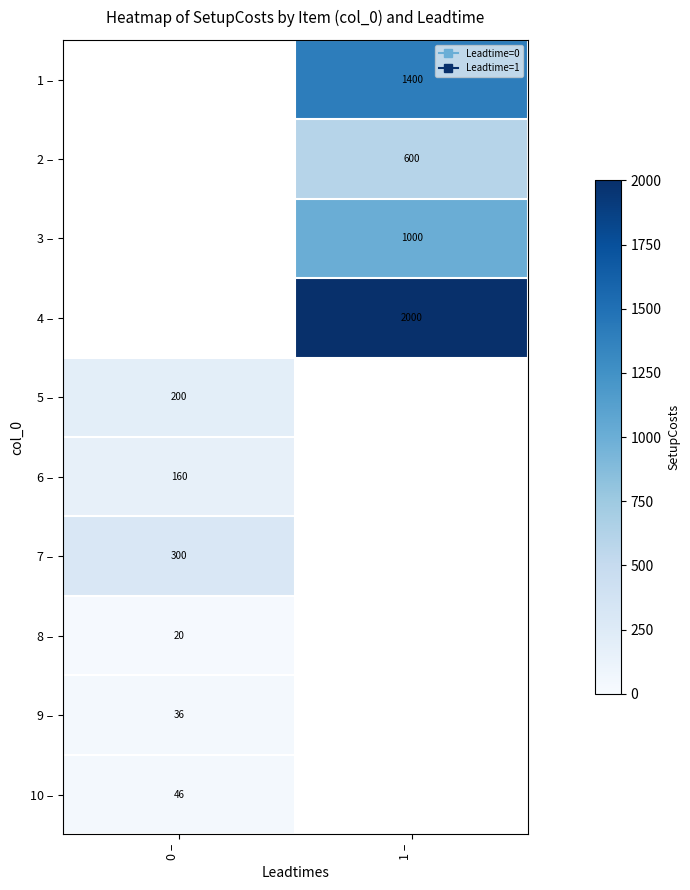

At which label is 9 – closest to 36?

0 –